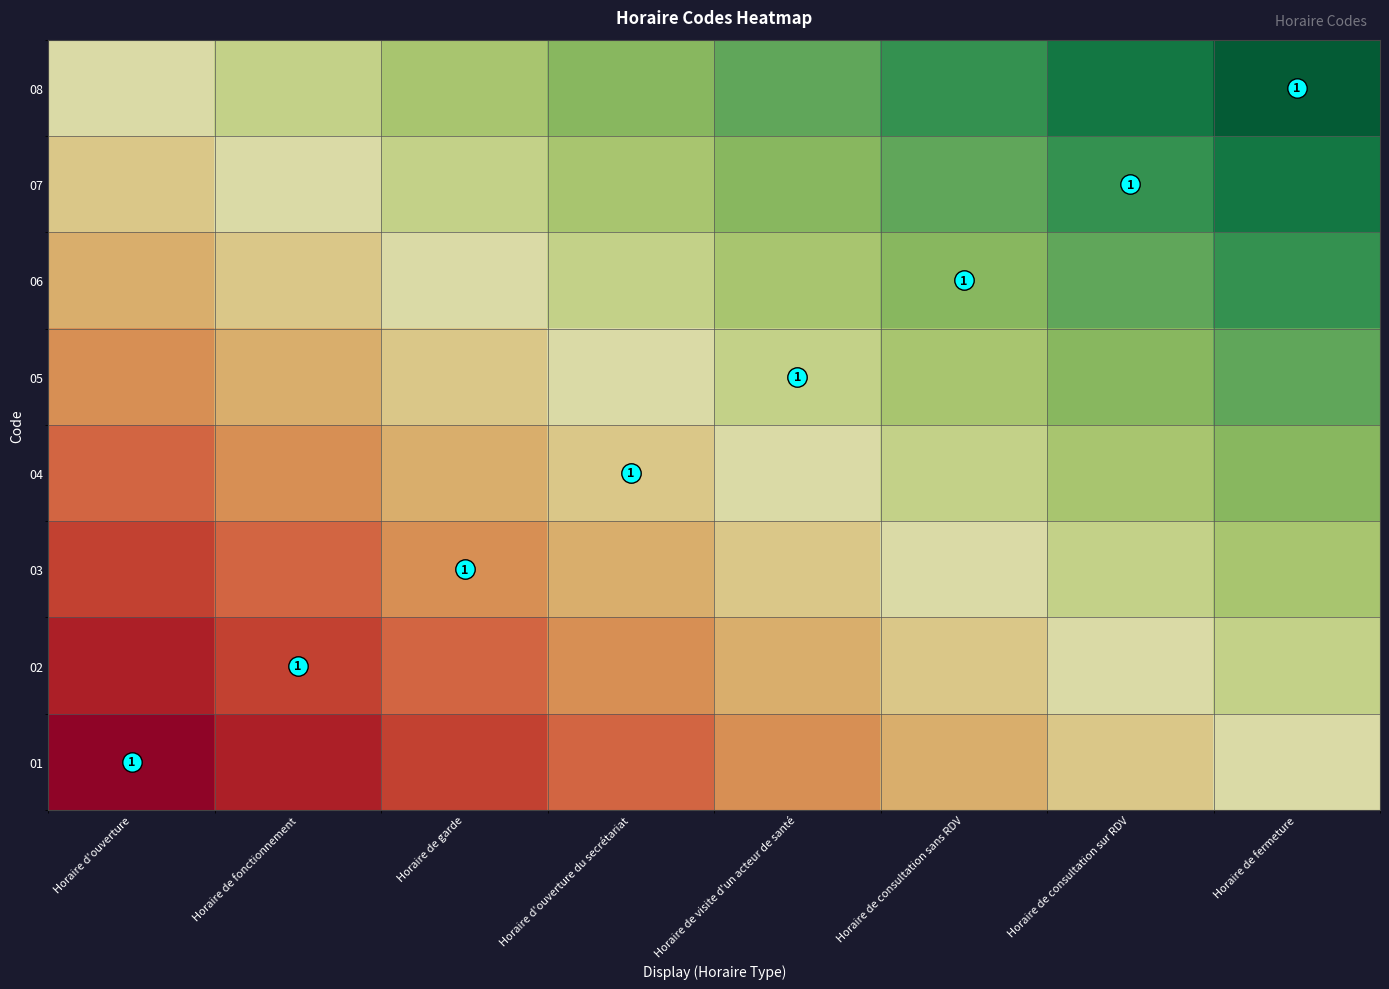

How many 05 values are between 0 and 1?

8